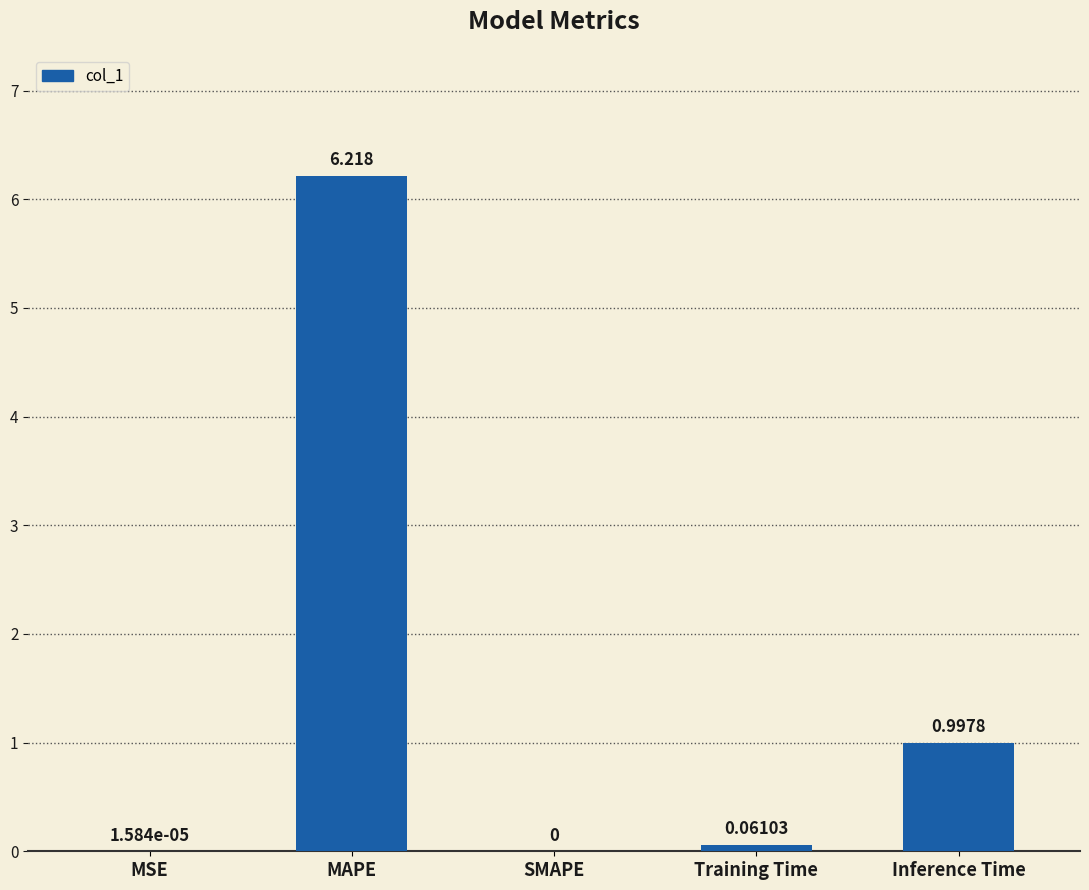

What is the greatest value displayed?

6.2